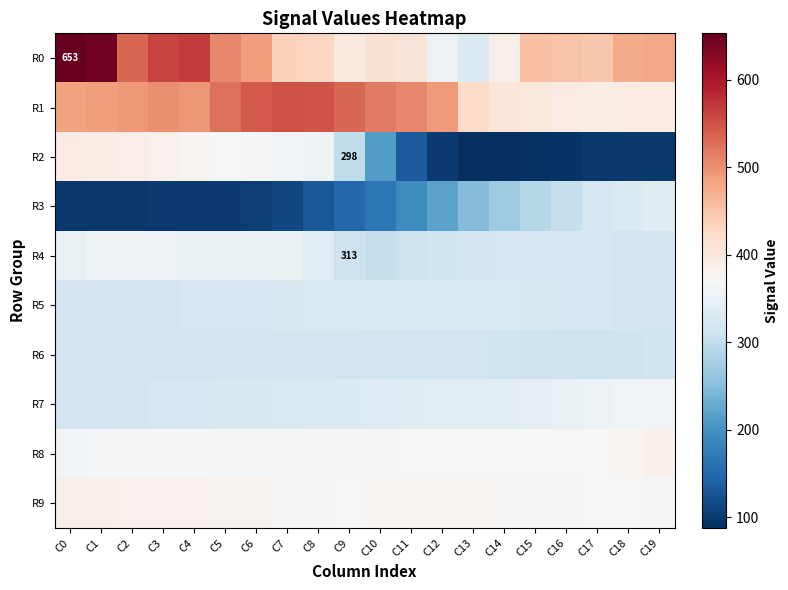

List the series in order of their peak value, lowest first.

R6, R5, R3, R4, R7, R8, R9, R2, R1, R0